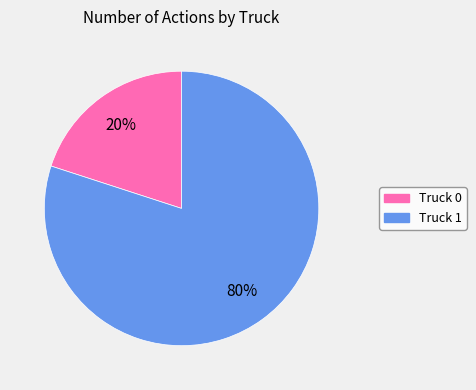

Rank the categories by value from lowest to highest.

Truck 0, Truck 1